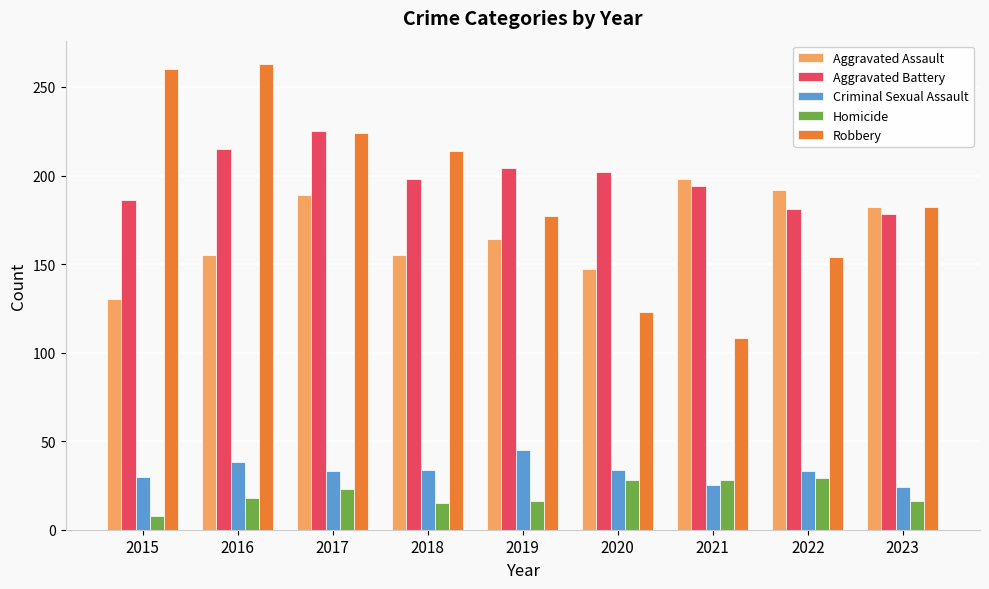

What are all the series names shown in the legend?

Aggravated Assault, Aggravated Battery, Criminal Sexual Assault, Homicide, Robbery